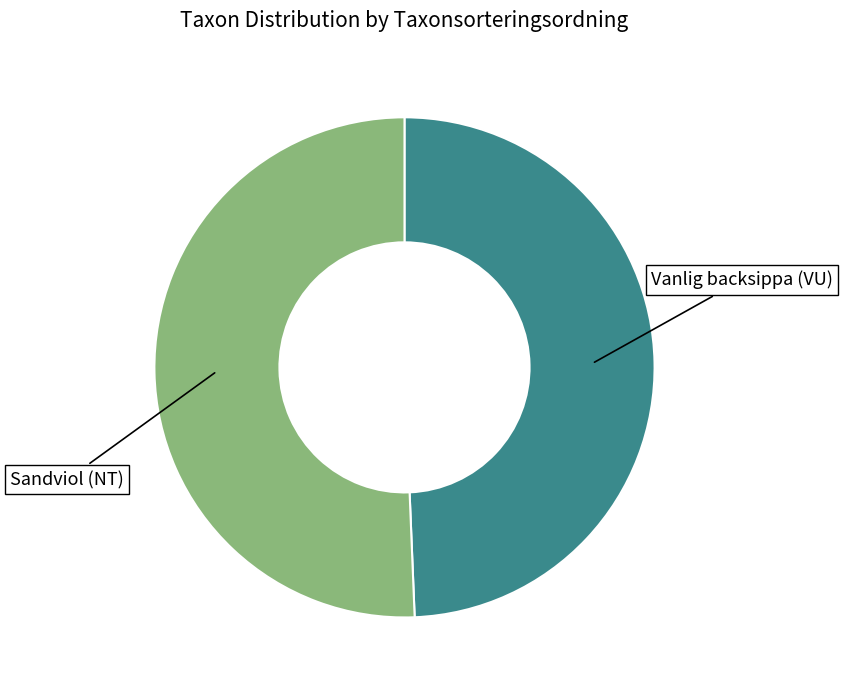

Between Vanlig backsippa (VU) and Sandviol (NT), which is larger?

Sandviol (NT)